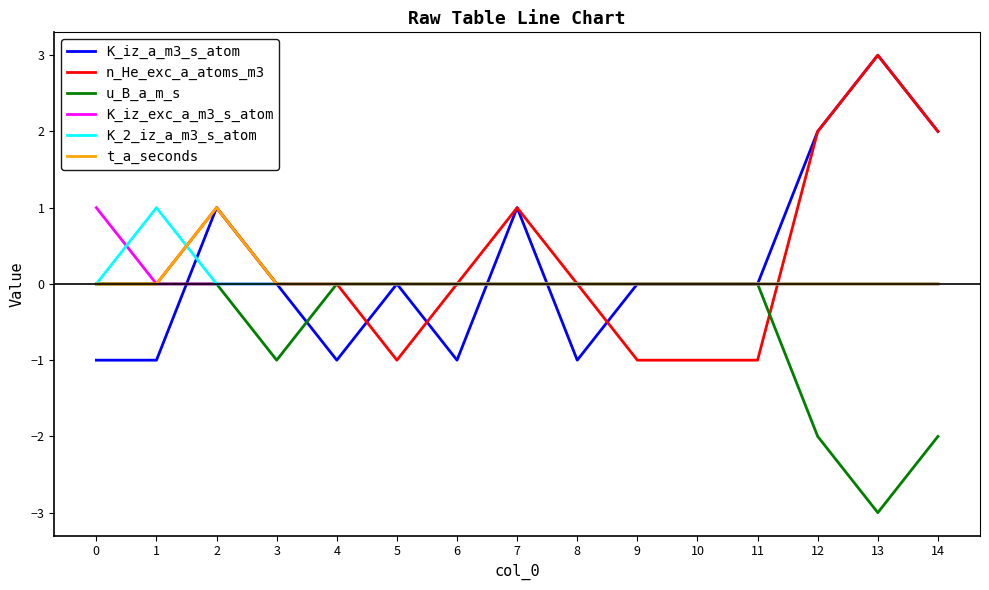

The value of t_a_seconds at 12 is 1. True or false?

False